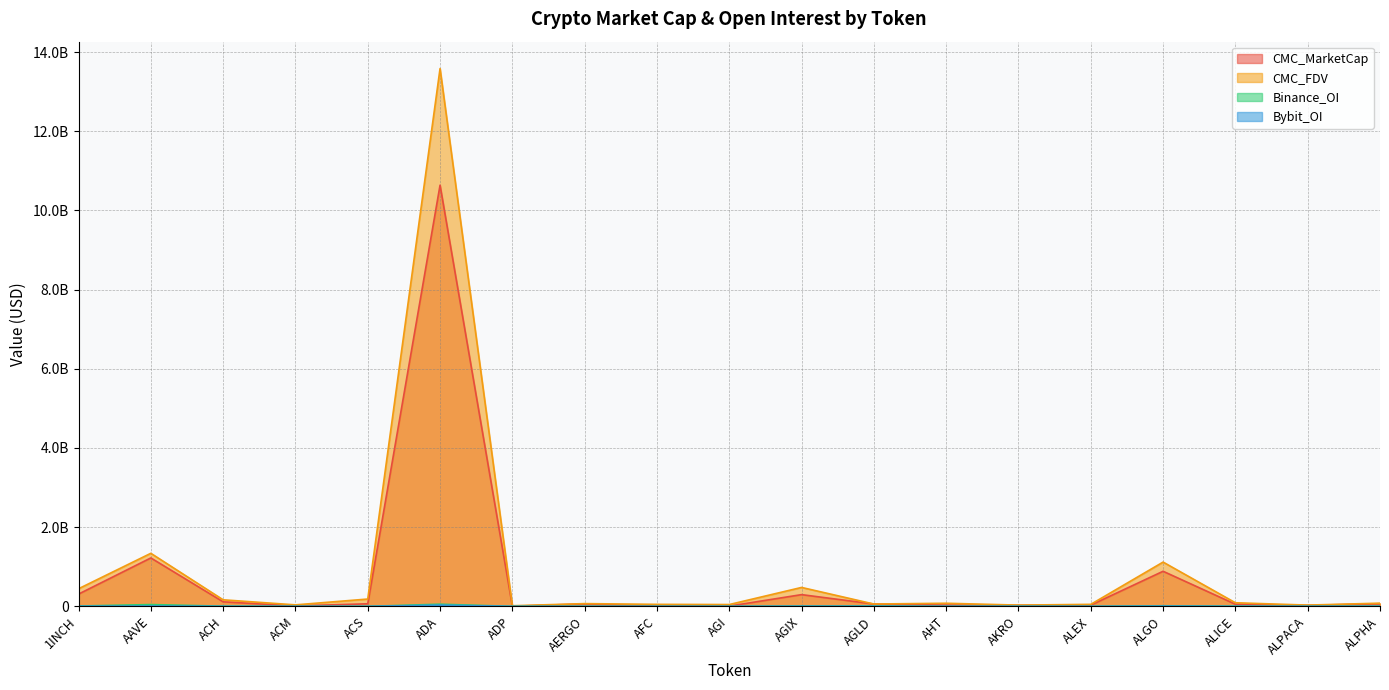

What are all the series names shown in the legend?

CMC_MarketCap, CMC_FDV, Binance_OI, Bybit_OI